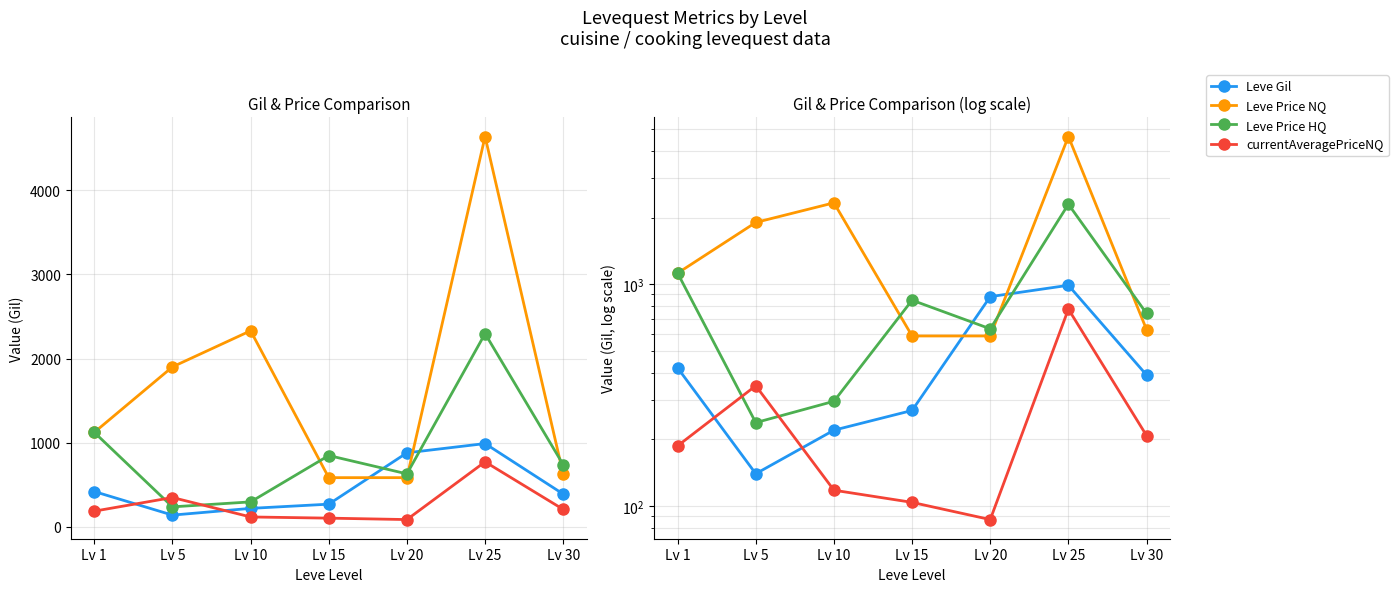

The value of Leve Price NQ at Lv 25 is 6376. True or false?

False